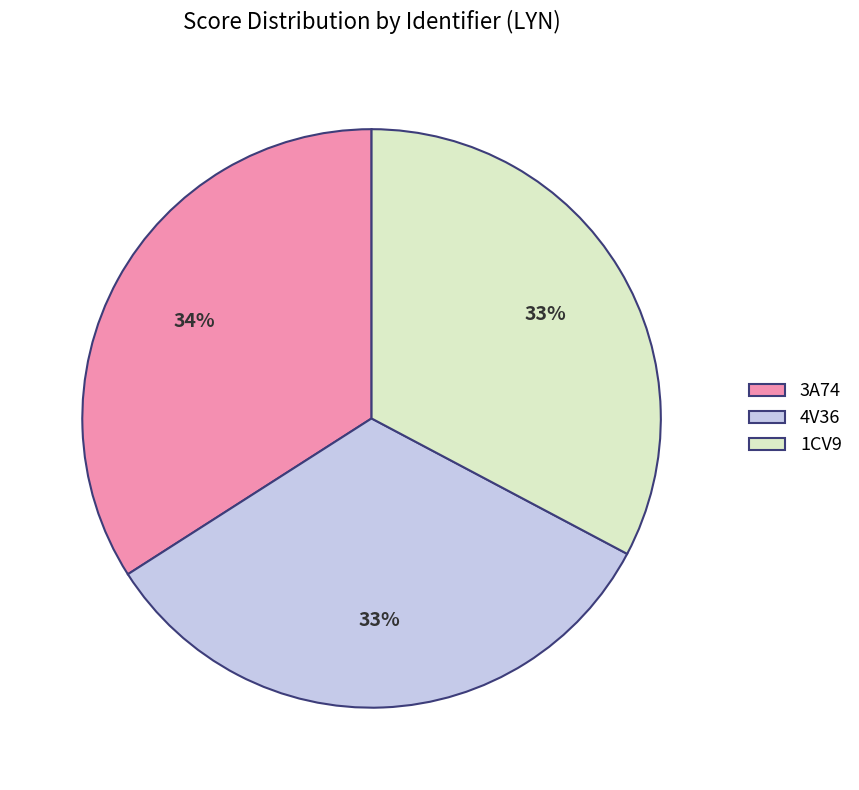

Count the number of slices in the pie.

3